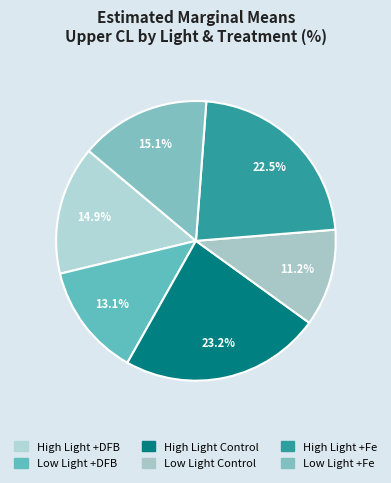

Is it true that High Light +Fe is 28% of the pie?

False